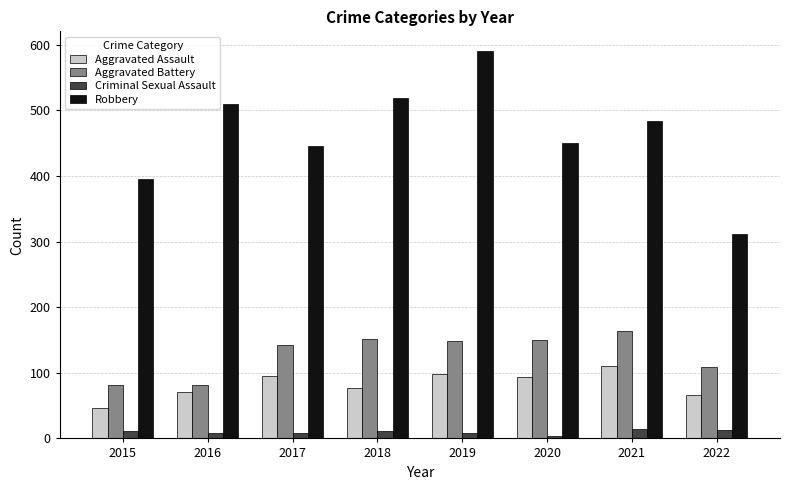

What is the maximum value shown in the chart?

591